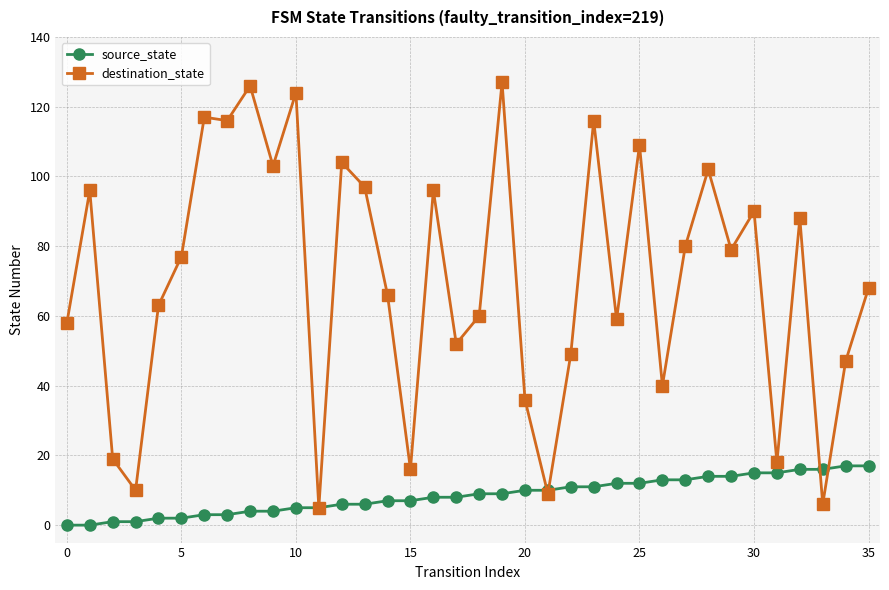

Reading right to left, what are all the values shown in this chart?

source_state: 17	17	16	16	15	15	14	14	13	13	12	12	11	11	10	10	9	9	8	8	7	7	6	6	5	5	4	4	3	3	2	2	1	1	0	0
destination_state: 68	47	6	88	18	90	79	102	80	40	109	59	116	49	9	36	127	60	52	96	16	66	97	104	5	124	103	126	116	117	77	63	10	19	96	58